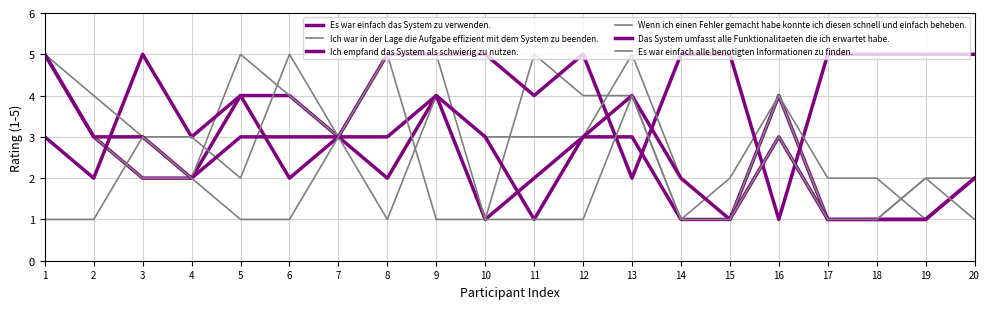

How many lines are shown in the chart?

6